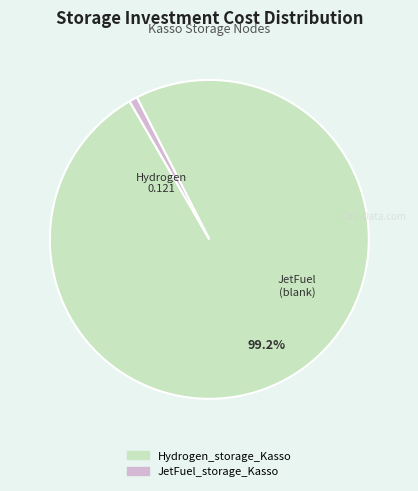

What is the largest slice in the pie chart?

Hydrogen_storage_Kasso